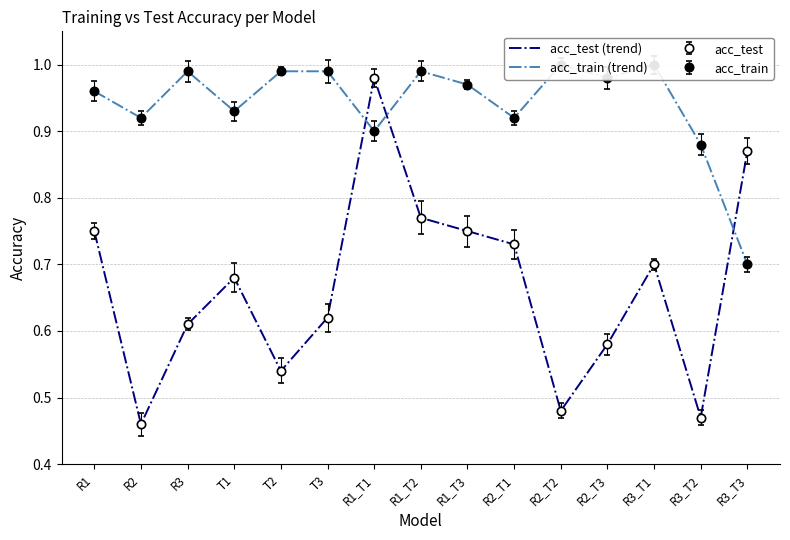

What are all the series names shown in the legend?

acc_test (trend), acc_train (trend)